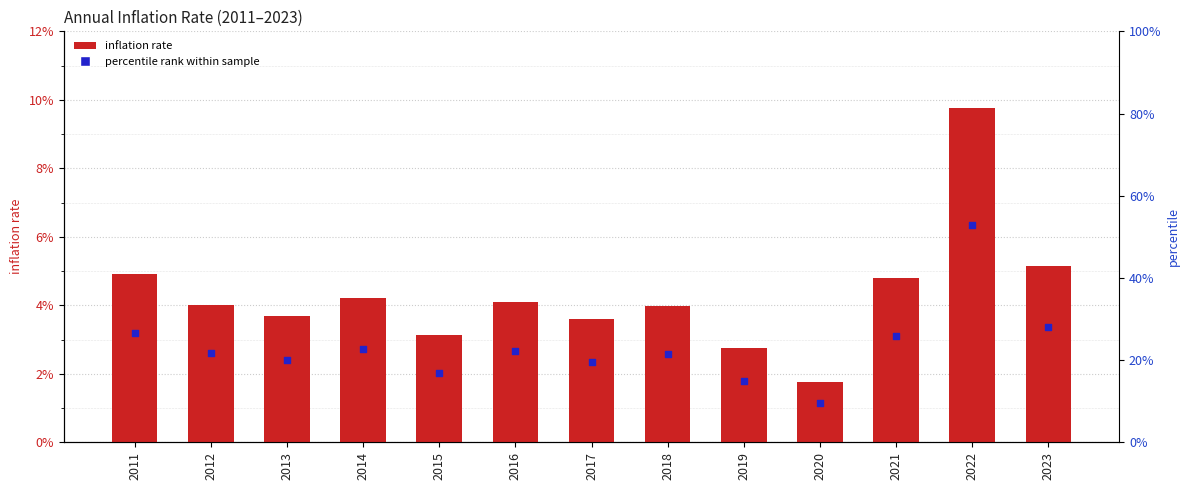

At which category is the sum across all series the highest?

2022